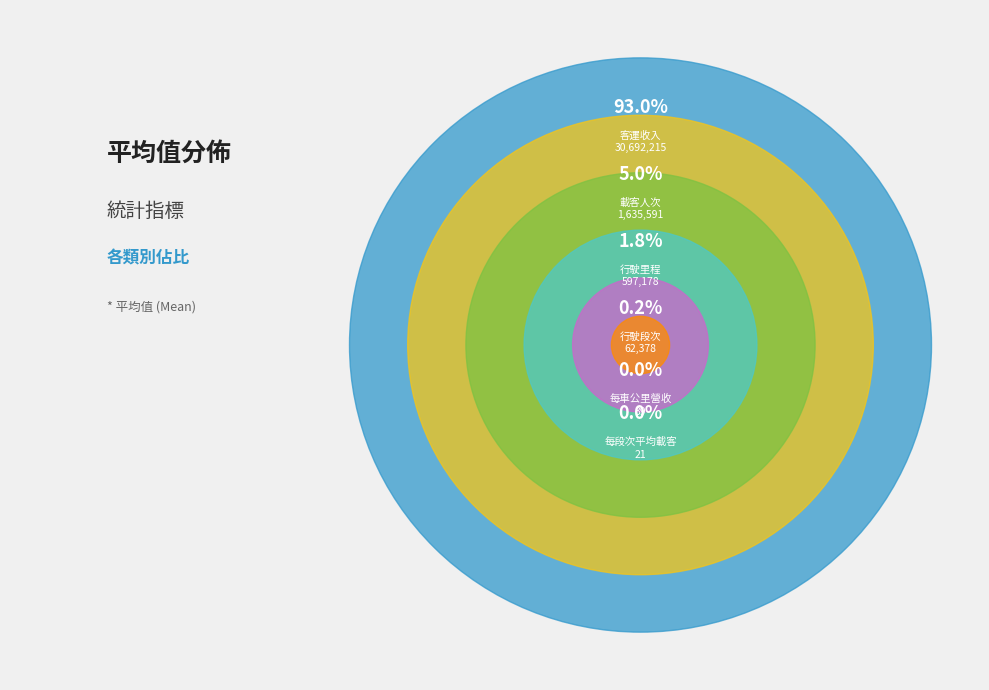

What percentage do 客運收入 and 行駛段次 together represent?

93.2%